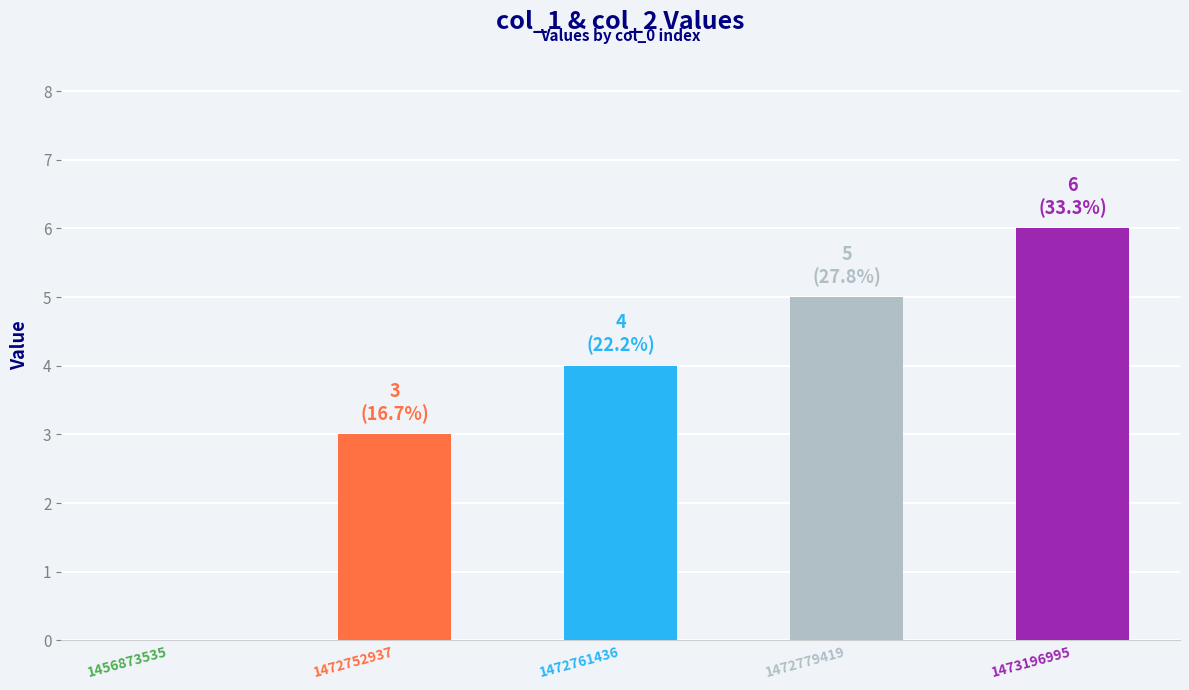

What is the sum of all values?

18